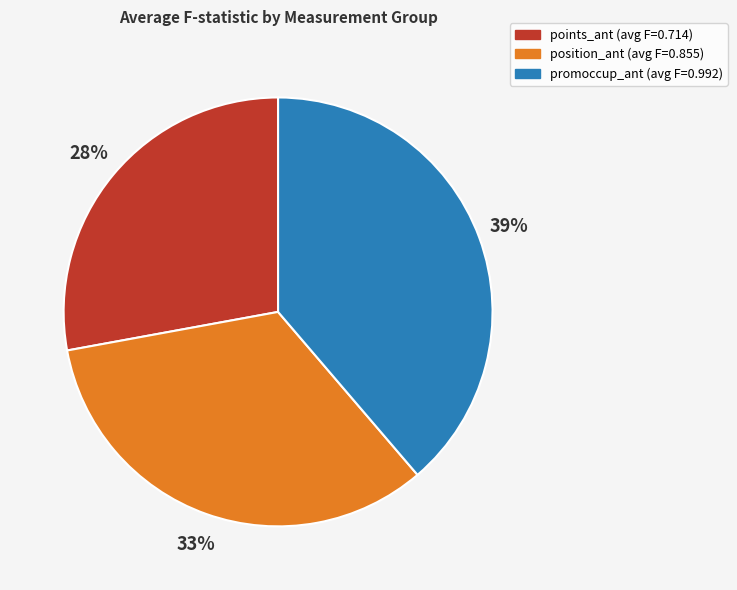

To the nearest percent, what is the difference between the largest and smallest slice percentages?

11%